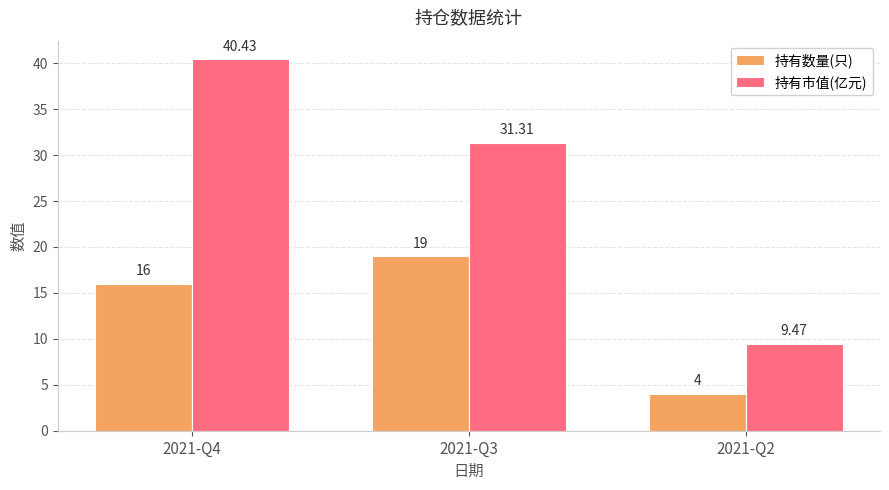

Count the number of data series in this chart.

2